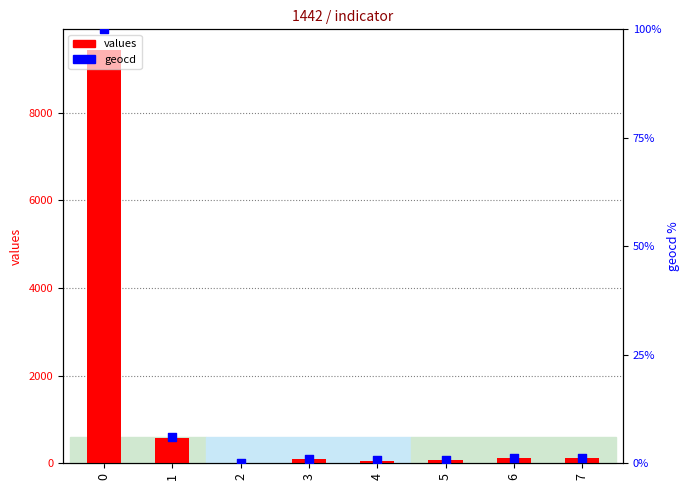

Which series contains the highest Y value?

values